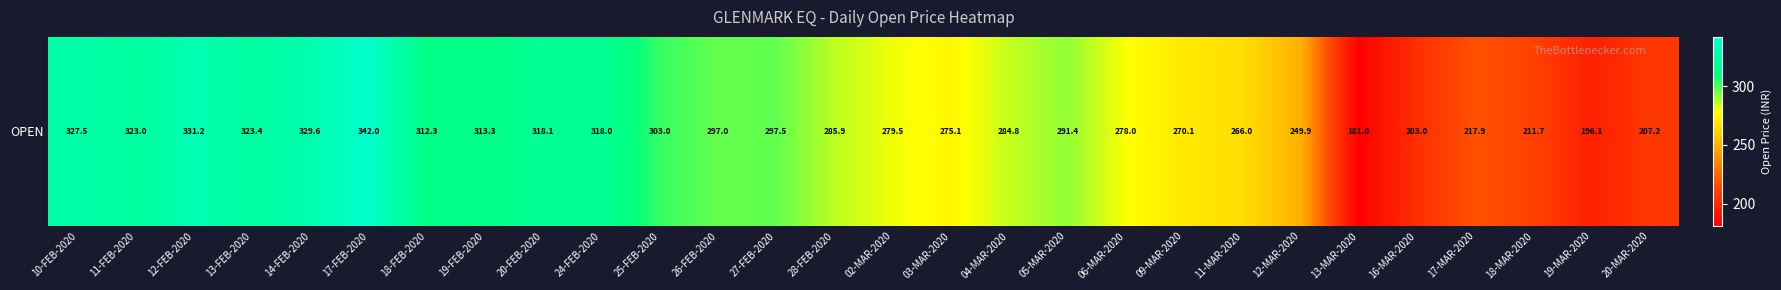

How many data points does each series have?

28